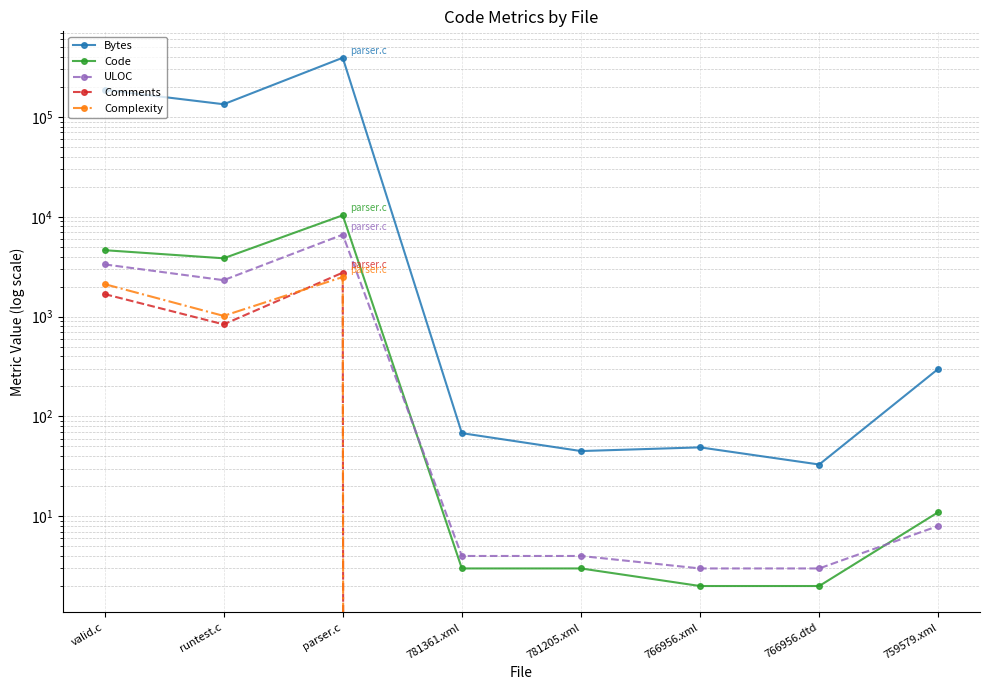

True or false: Comments has a value of 1453 at runtest.c.

False